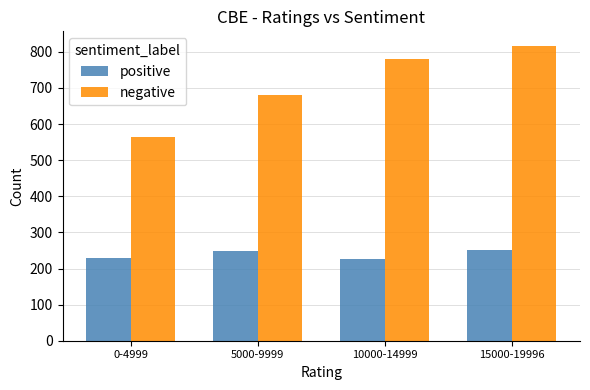

Is it true that negative equals 1082 at 5000-9999?

False